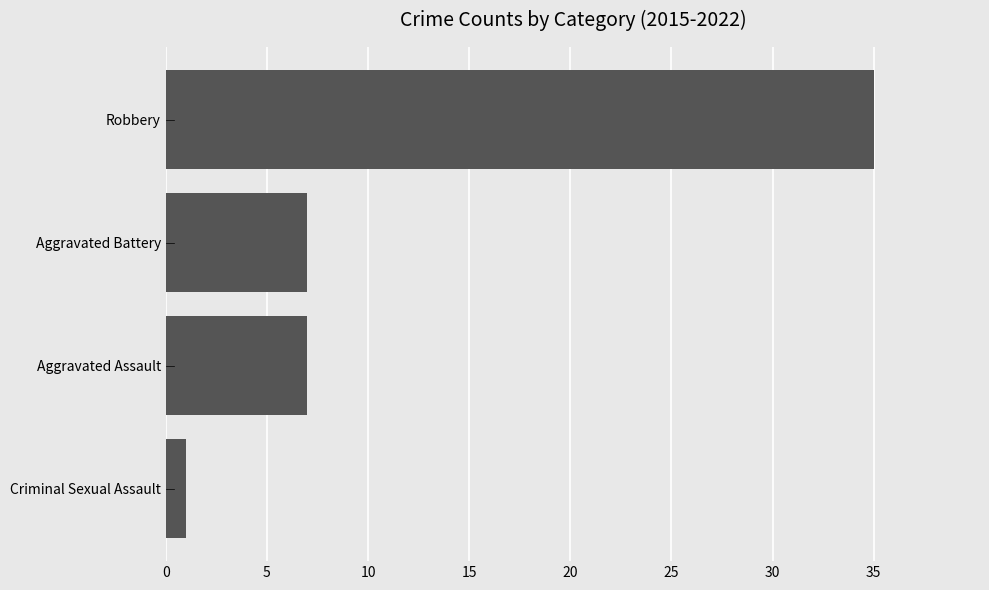

Reading bottom to top, extract all data points from this chart.

1	7	7	35